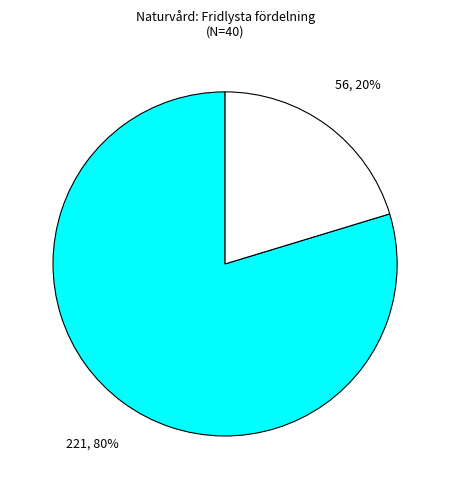

To the nearest percent, what is the average slice percentage?

50%